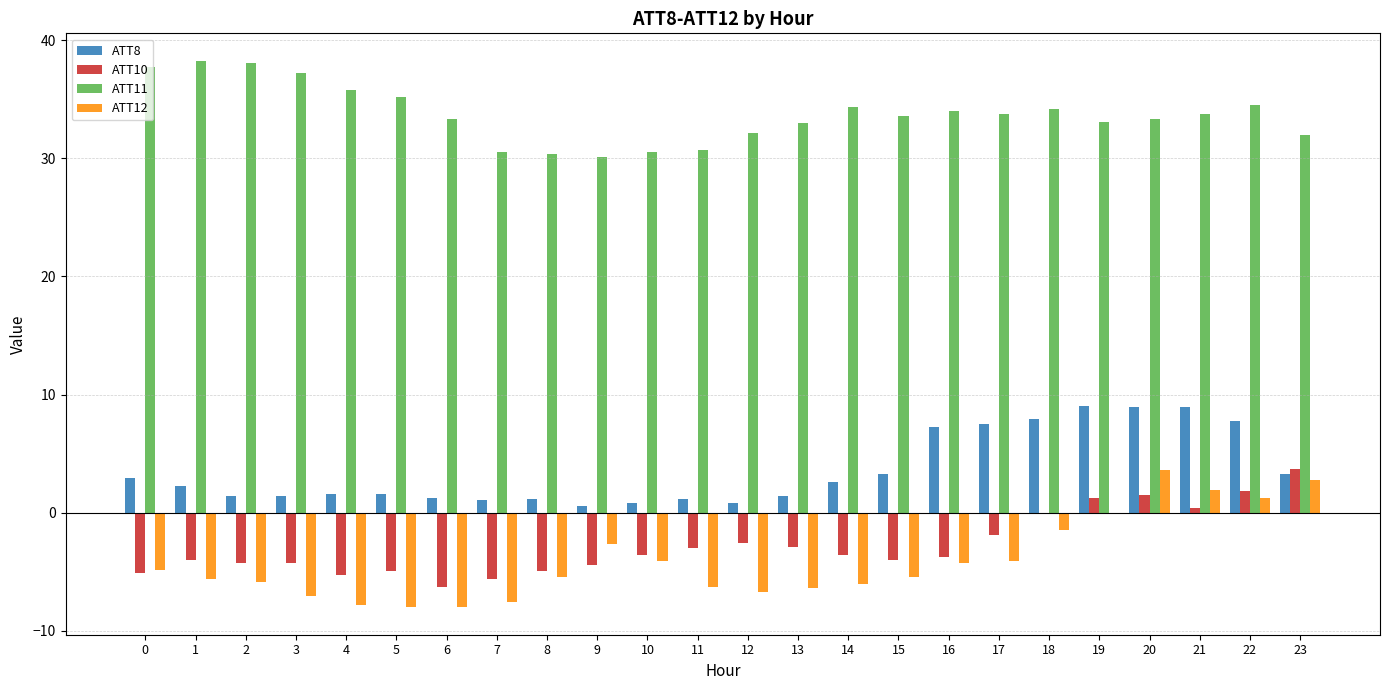

How many groups of bars are there?

24